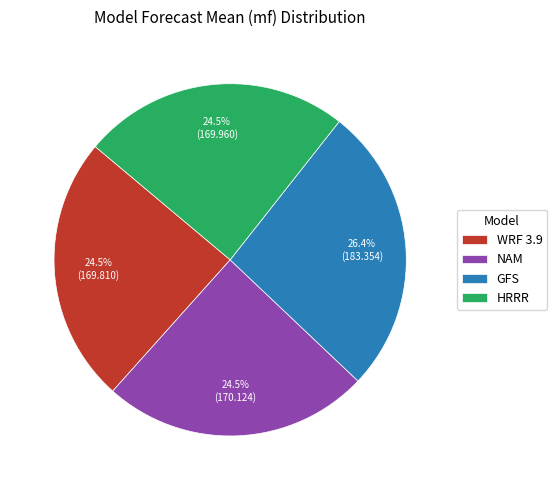

How many segments does this pie chart have?

4